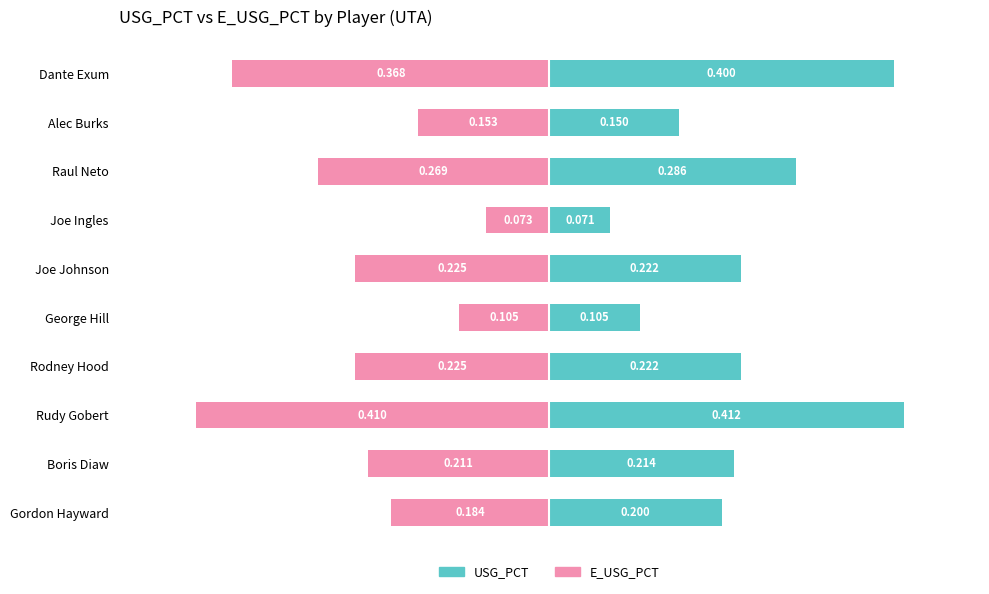

Which series has the largest range (max minus min)?

USG_PCT